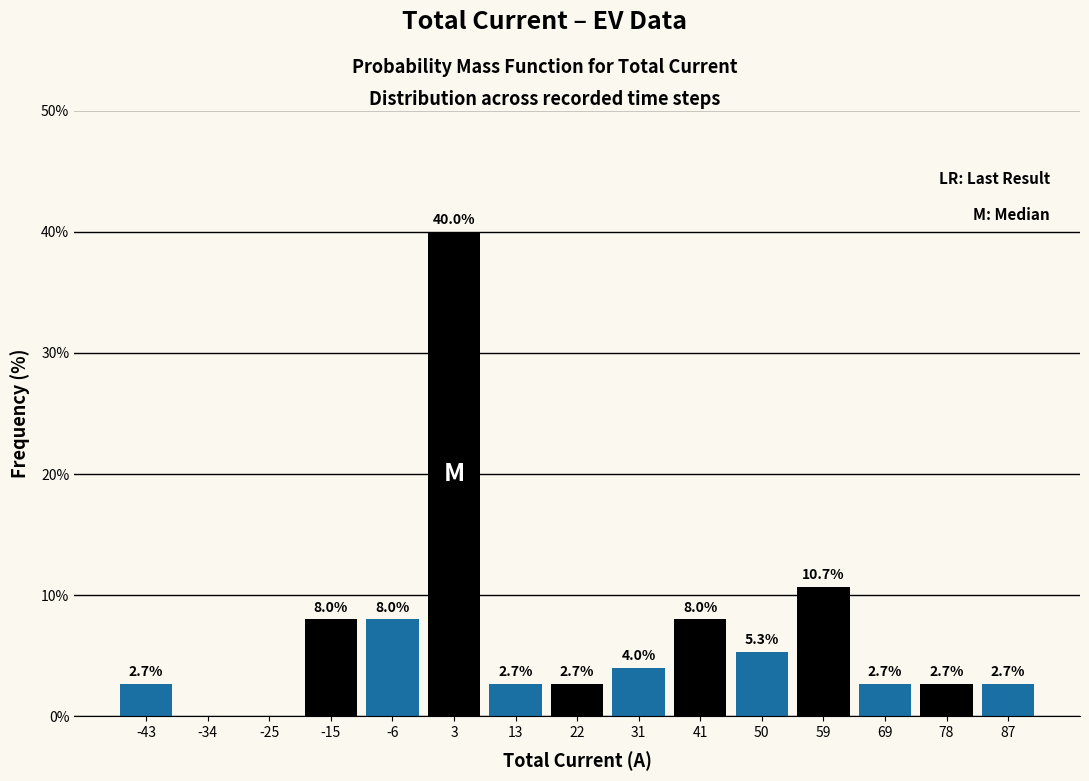

Which range on the x-axis has the tallest bar?

-1 to 8